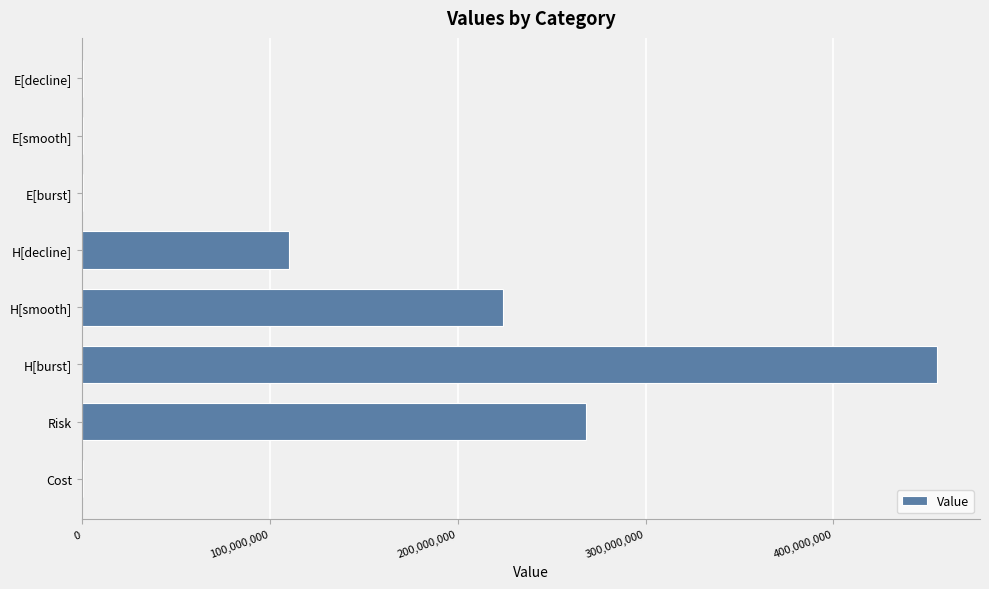

What is the sum of all values?

1059892966.9